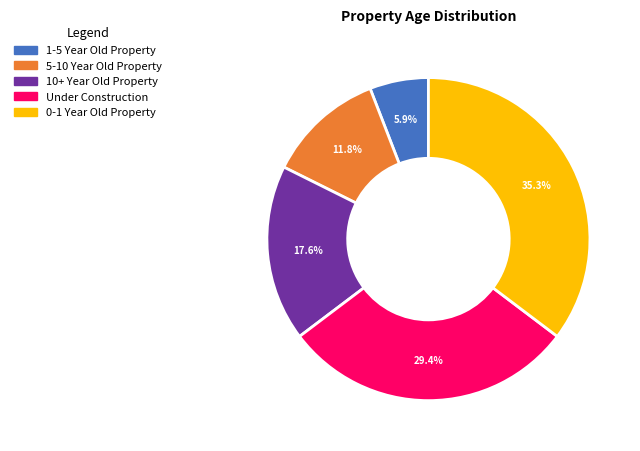

True or false: 1-5 Year Old Property accounts for 11% of the total.

False